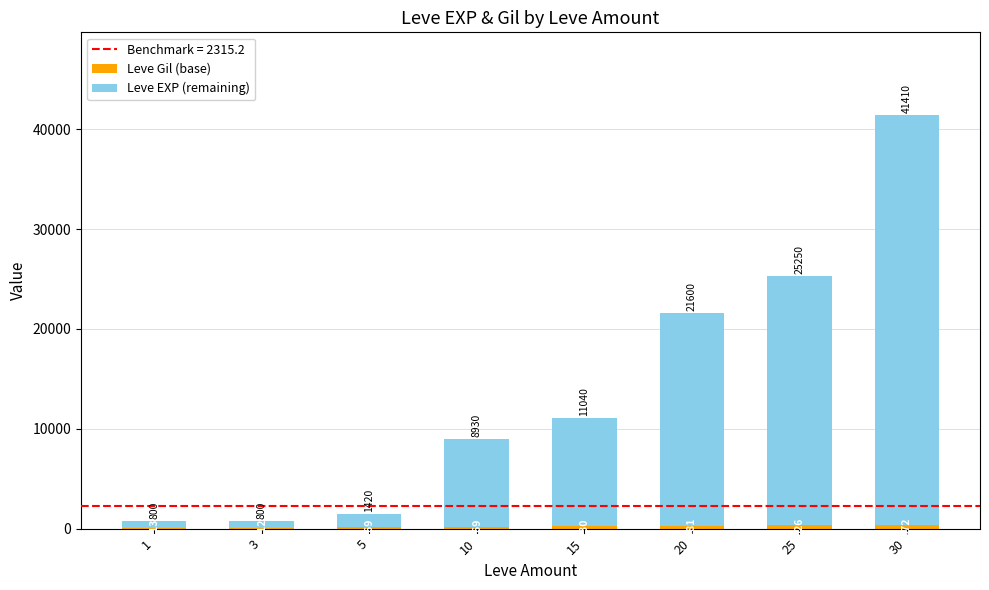

What is the total value across all series at 25?

25250